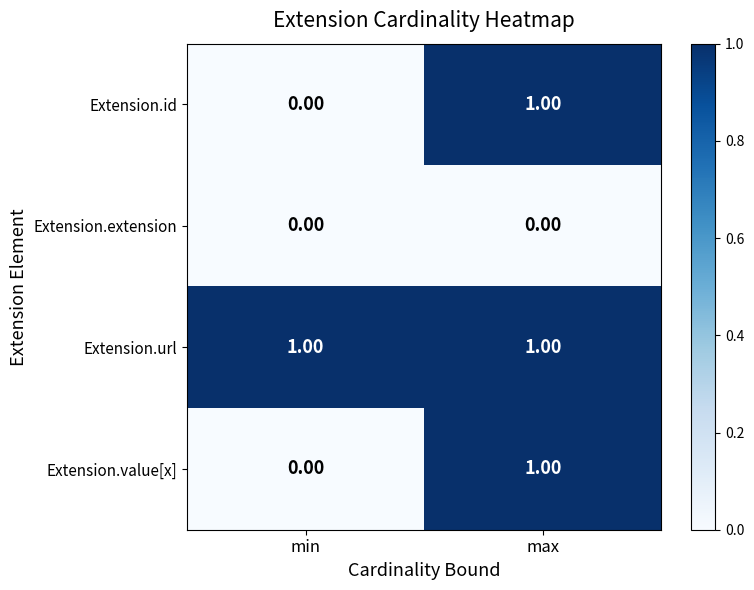

Which series has the largest total across all categories?

Extension.url